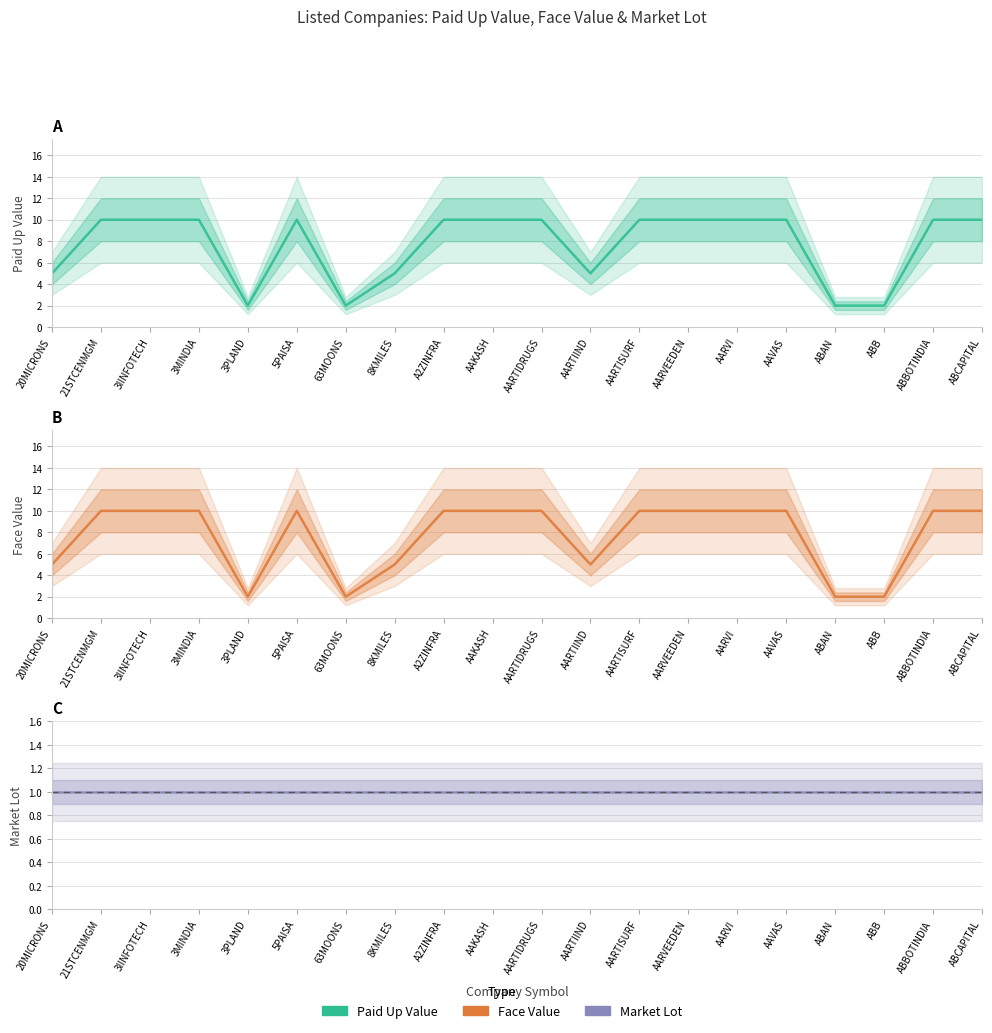

True or false: Face Value and Market Lot cross at least once.

False